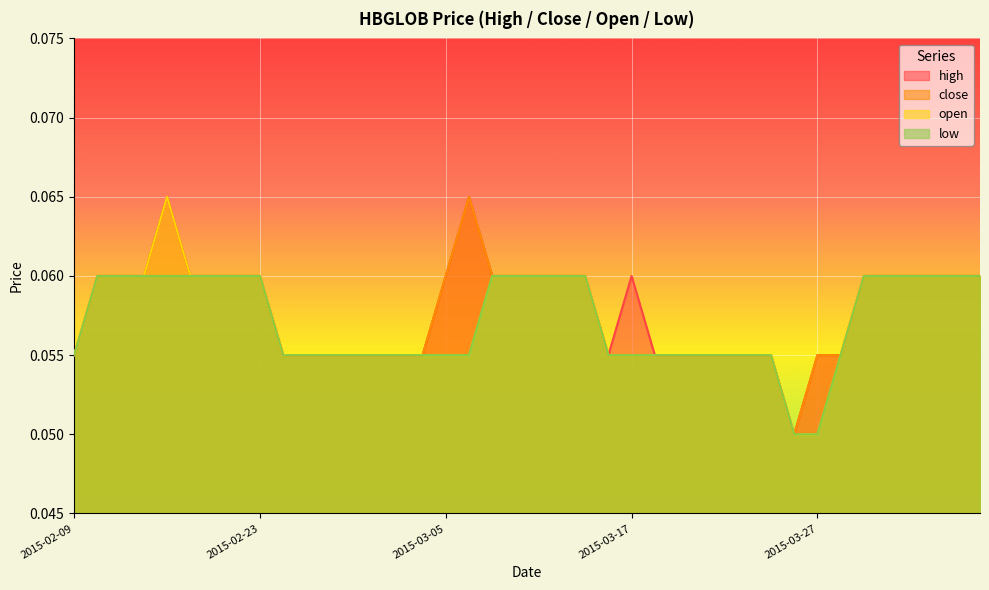

What is the average value of the high series?

0.1